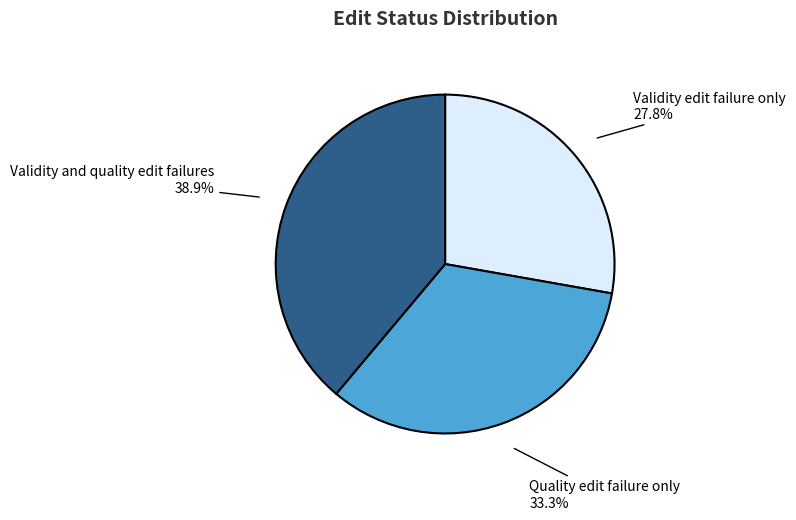

Count the number of slices in the pie.

3